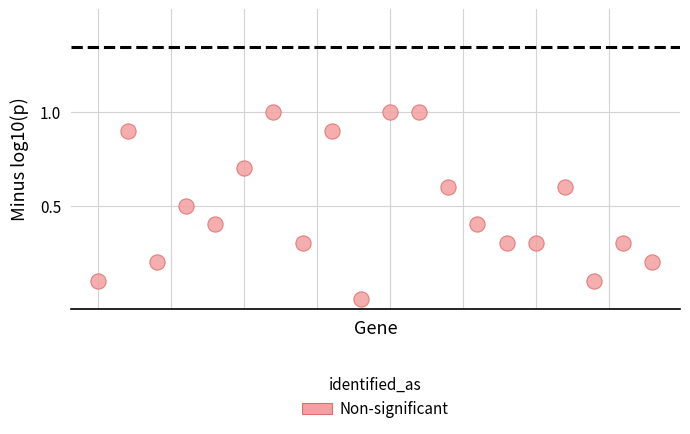

What is the range of Y values (max minus min)?

1.0